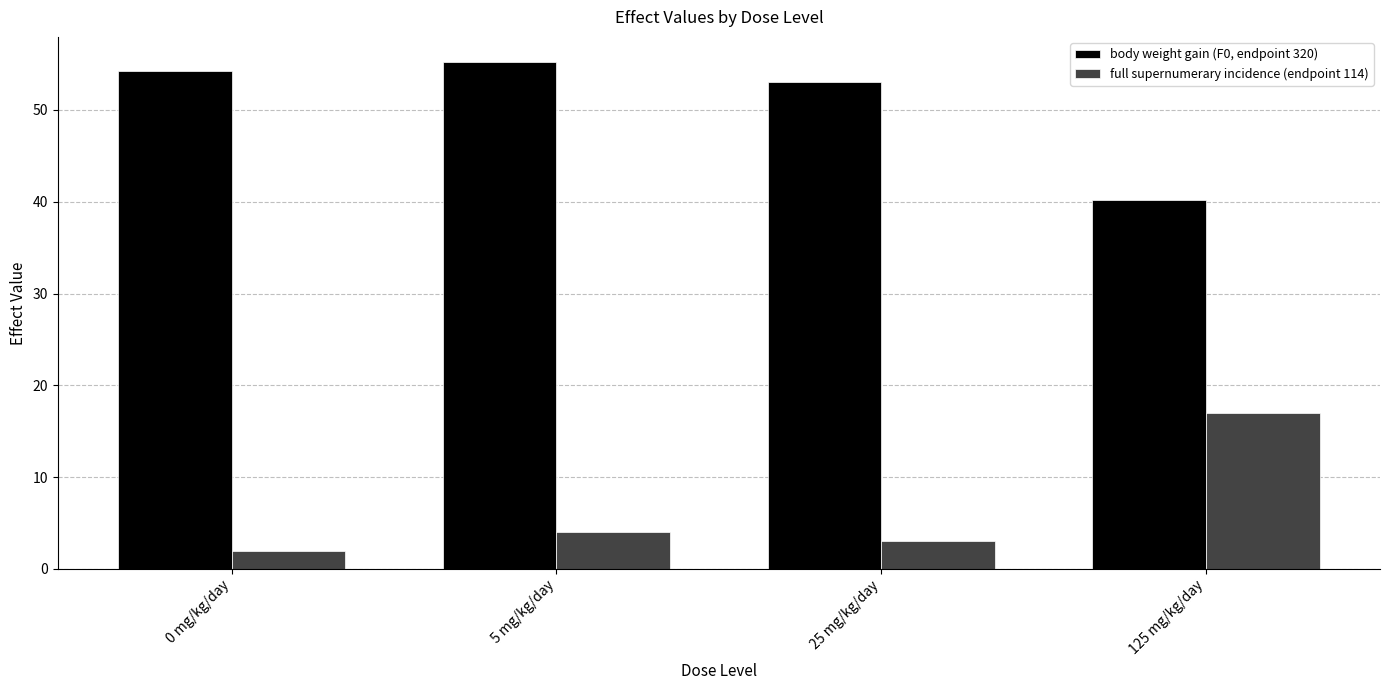

What is the maximum value for full supernumerary incidence (endpoint 114)?

17.0